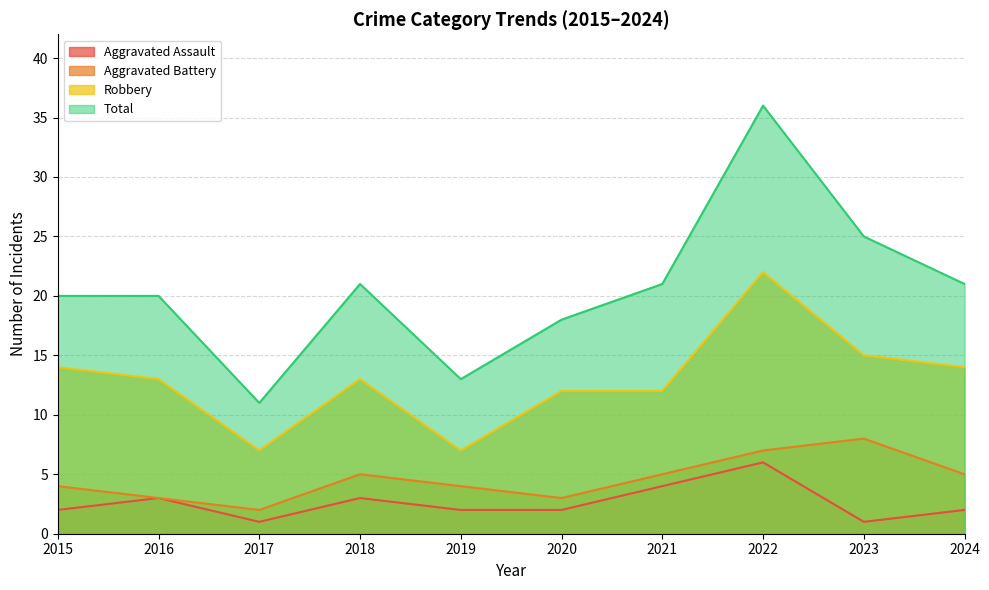

Between 2016 and 2020, which series saw the biggest shift?

Total